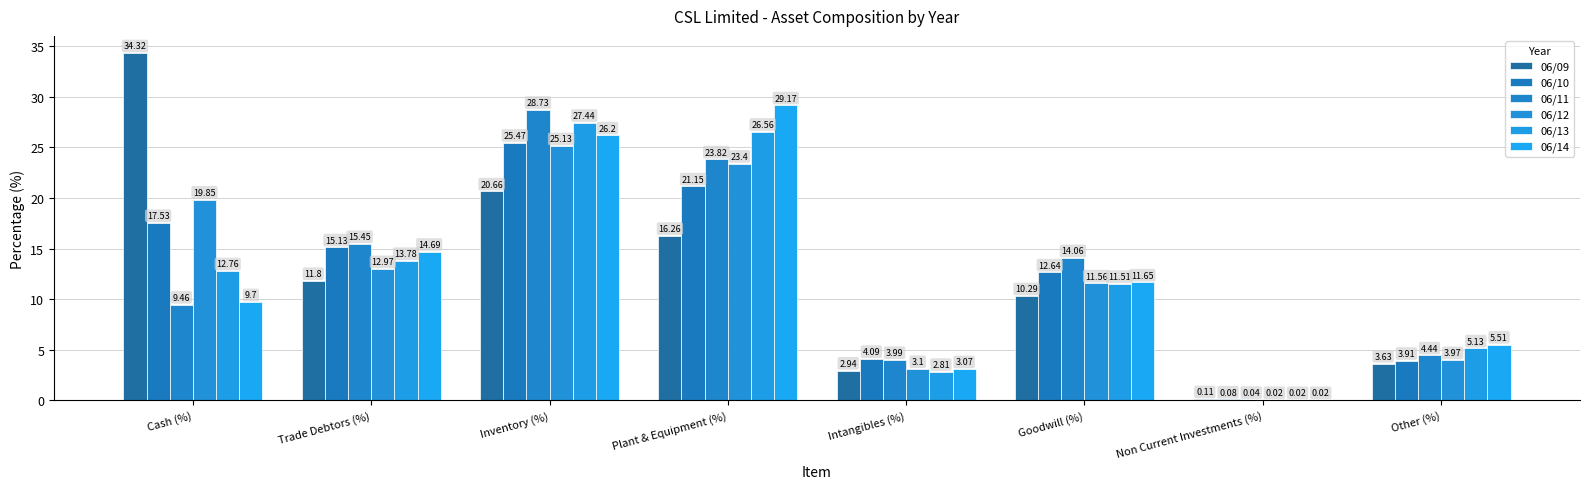

What is the difference between the highest and lowest values at Plant & Equipment (%)?

12.9